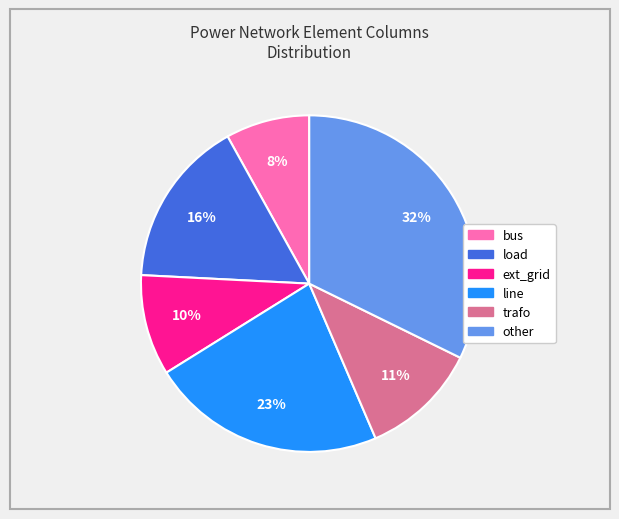

Rank the categories by value from highest to lowest.

other, line, load, trafo, ext_grid, bus